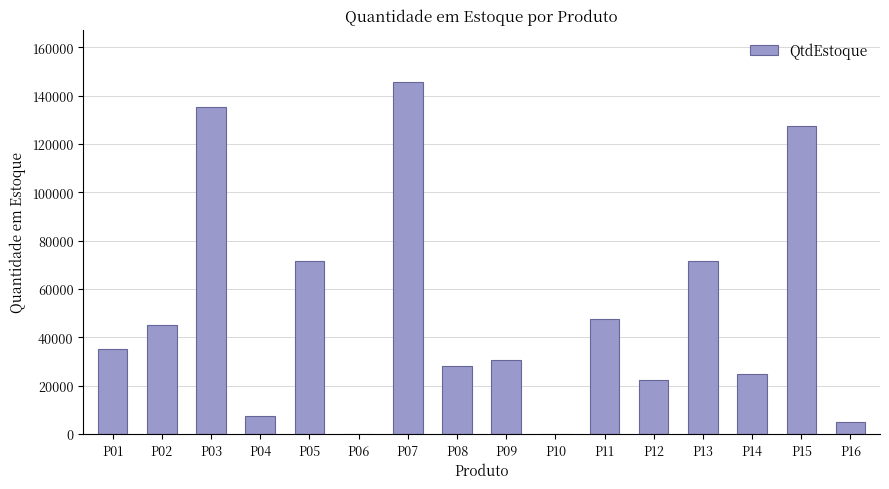

The value at P05 is 95527. True or false?

False